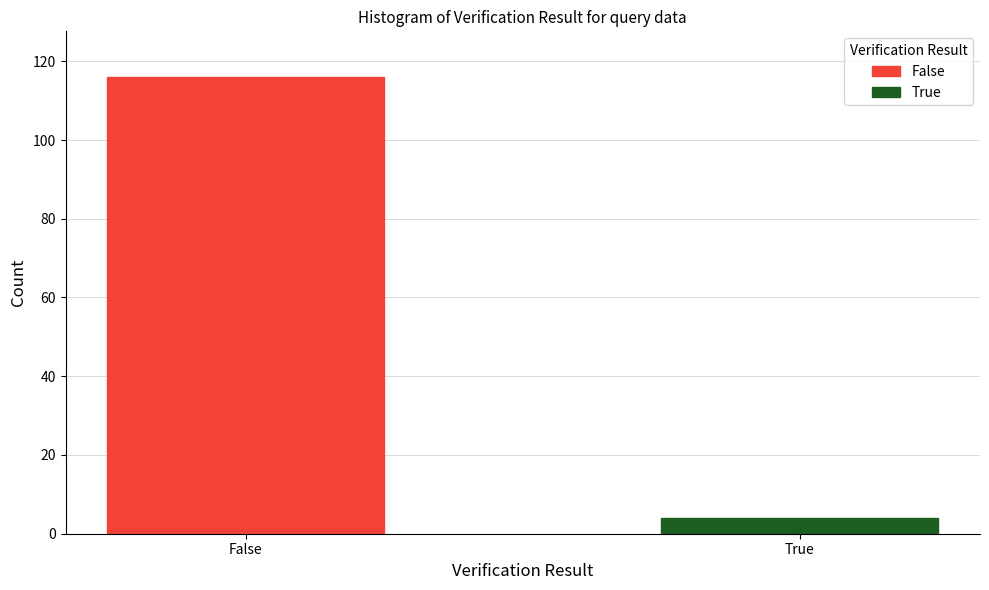

Rank the series by their average value, from highest to lowest.

False, True